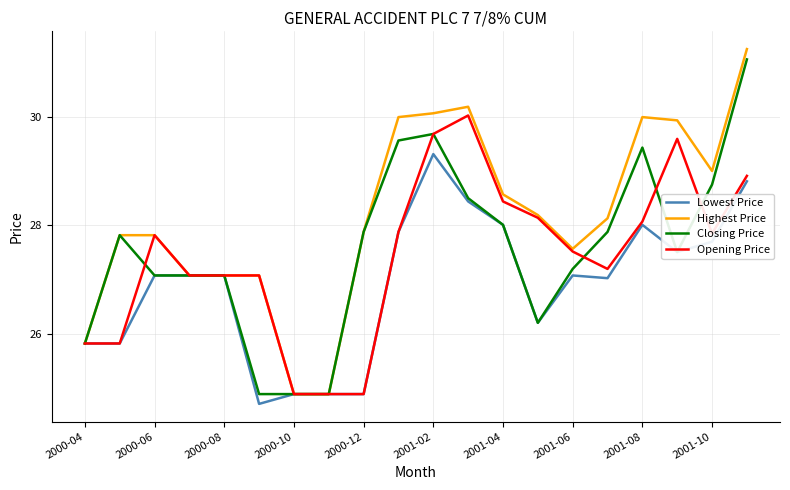

What is the maximum value for Lowest Price?

29.3